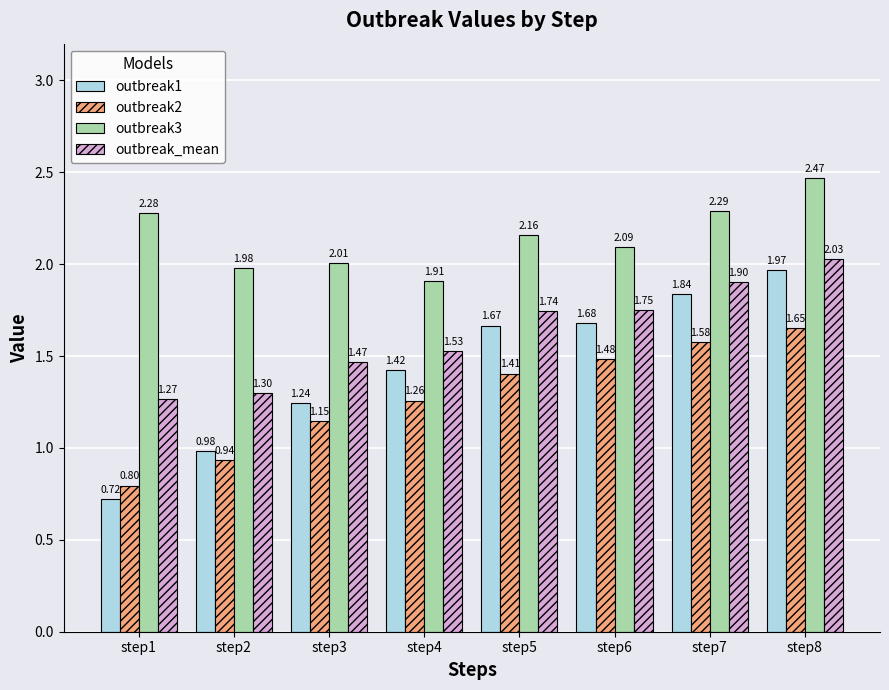

What is the difference between the maximum and minimum values in the outbreak_mean series?

0.8